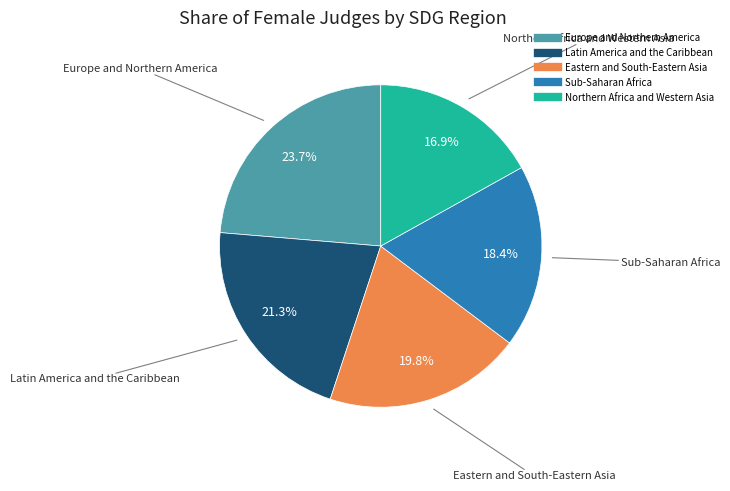

Which slice is the smallest?

Northern Africa and Western Asia